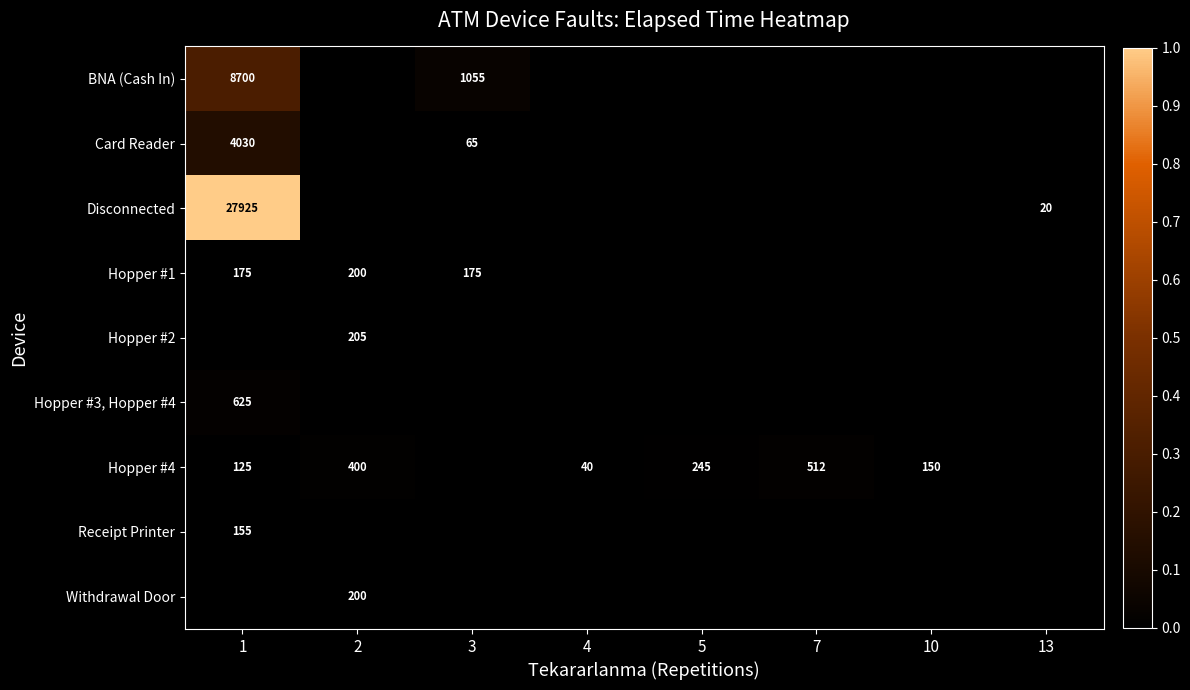

At how many categories does at least one series exceed 0?

8